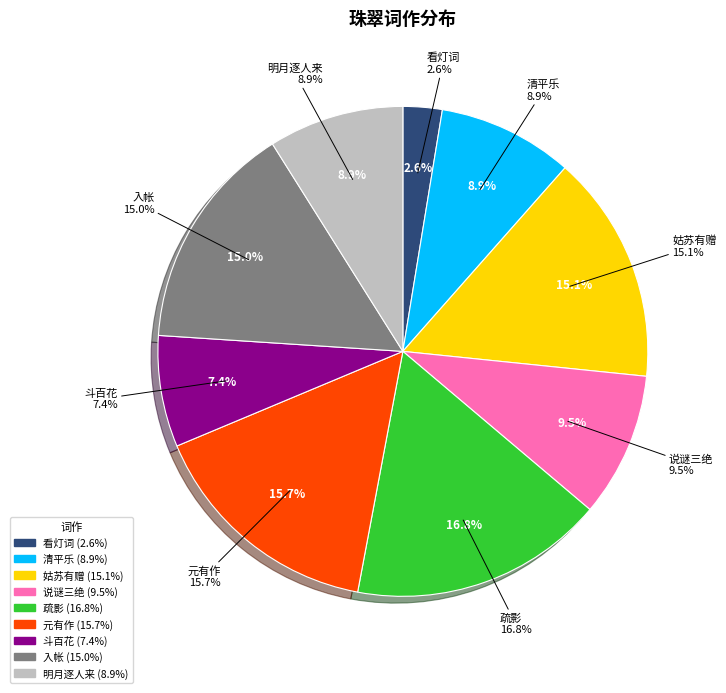

Rank the categories by value from lowest to highest.

看灯词·风帘珠翠动纷纷, 斗百花·小小盈盈珠翠, 明月逐人来·花迷珠翠, 清平乐·明珠翠羽, 说谜三绝·满身珠翠间花钿, 入帐·斗帐红珠翠羽衔, 姑苏有赠·画楼珠翠列娉婷, 元有作·珠翠云随凤辇行, 疏影·红珠翠羽